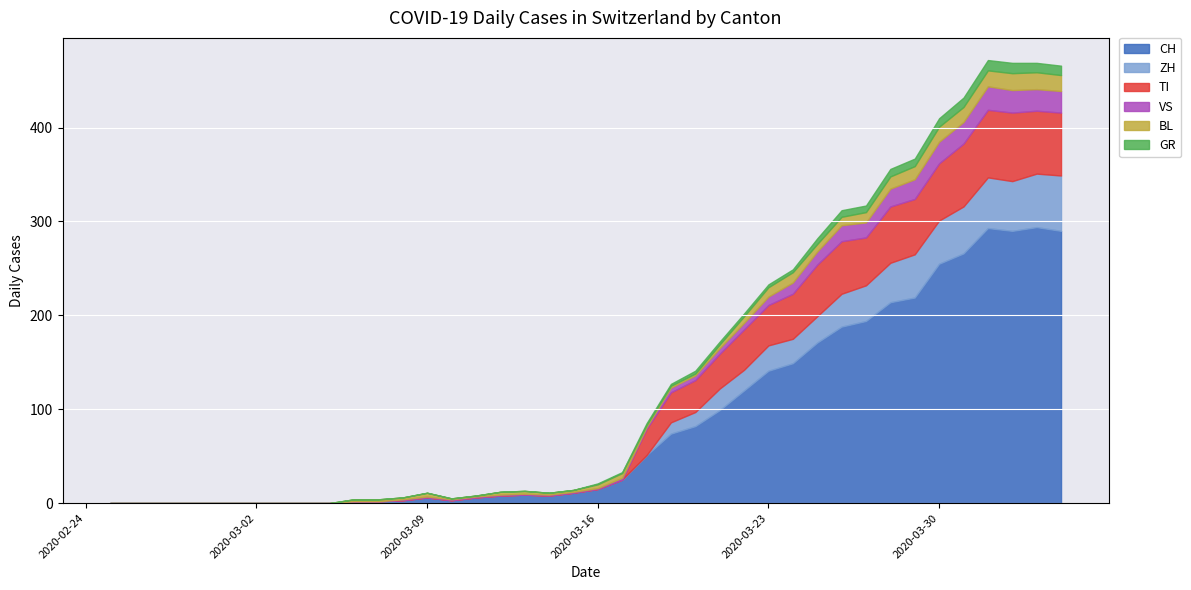

Rank the series by their maximum value, from highest to lowest.

CH, TI, ZH, VS, BL, GR